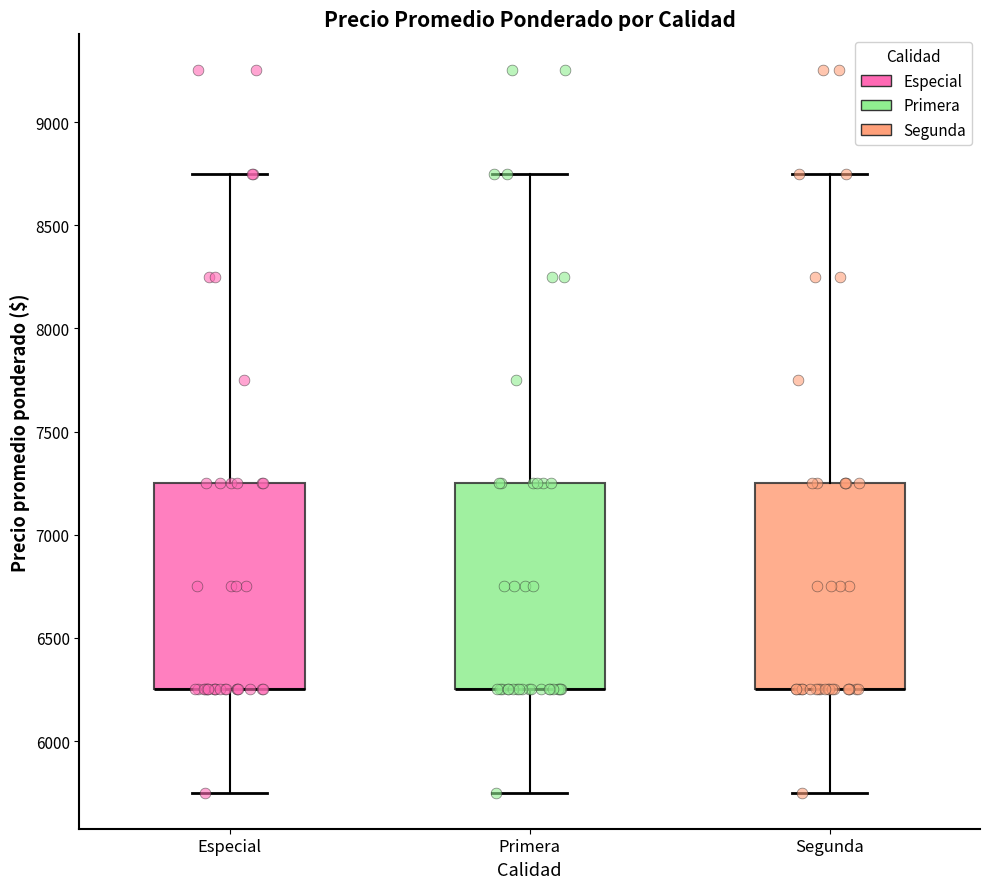

Where does the upper whisker of the box for Segunda end on the y-axis? The values are not printed on the chart, so give them approximately, as read against the axis.

8750